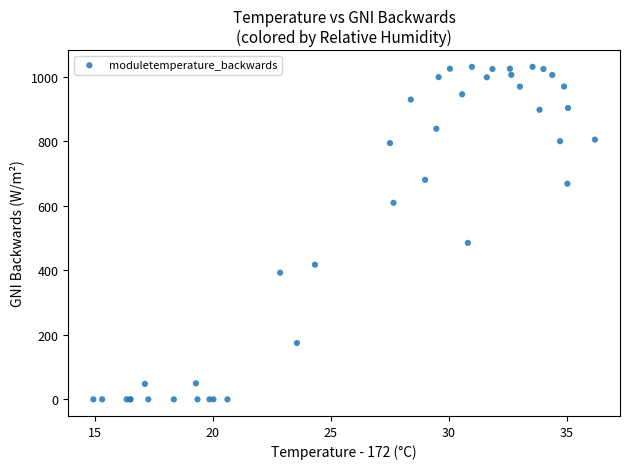

What Y value in the scatter plot is closest to 515?

485.2